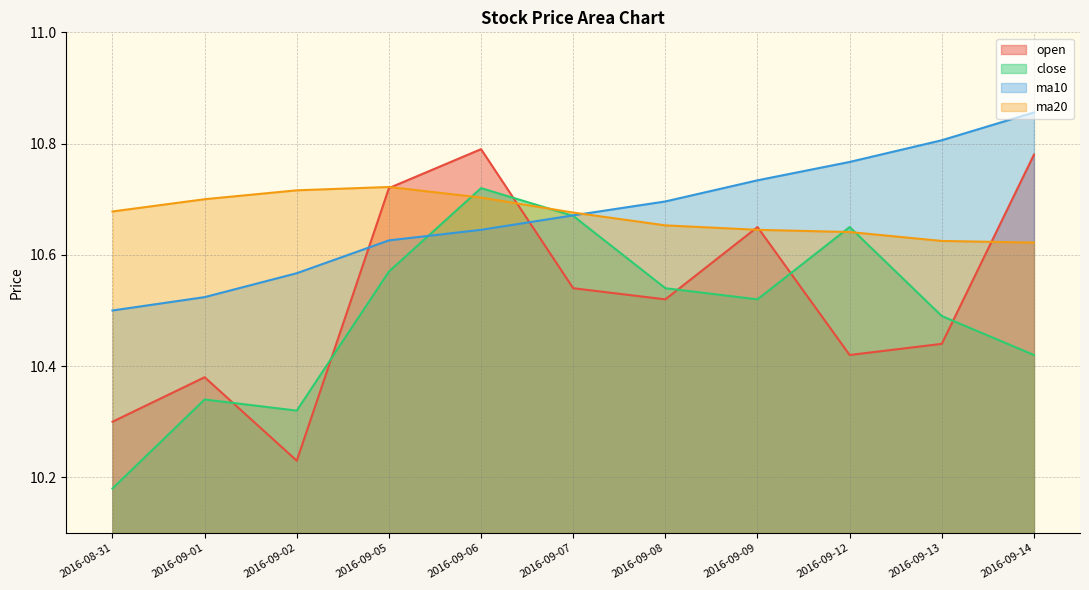

At which category does open reach its first local peak?

2016-09-01